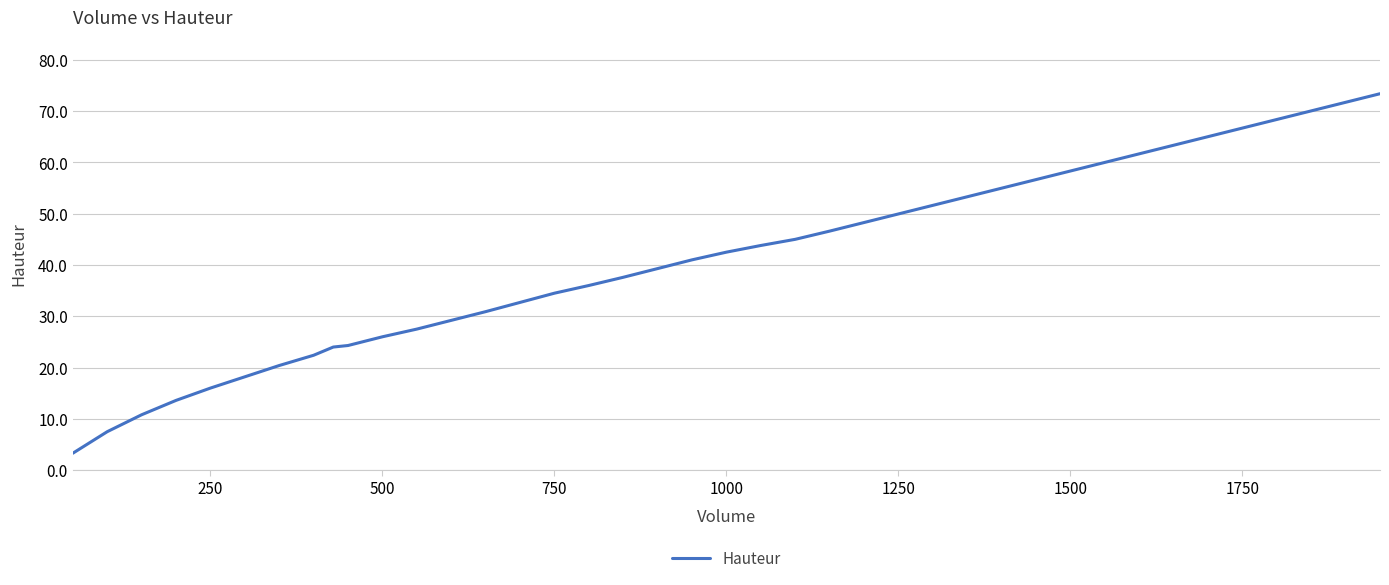

What is the minimum value shown in the chart?

3.3